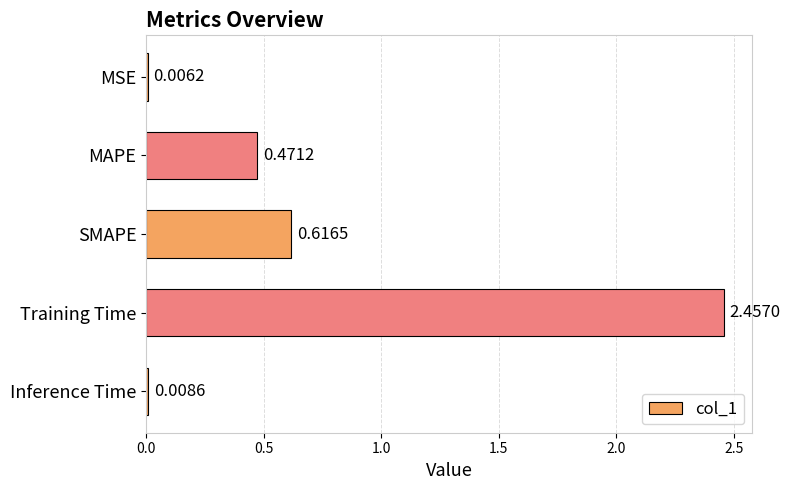

Which category has the highest value across all series?

Training Time